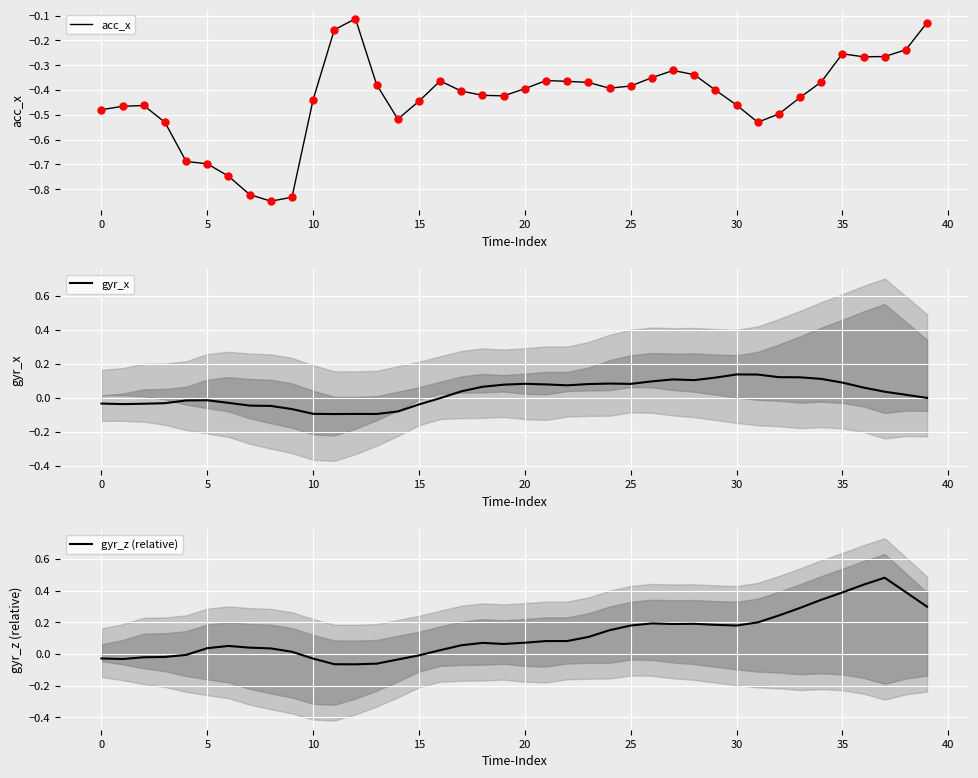

How many lines are shown in the chart?

3